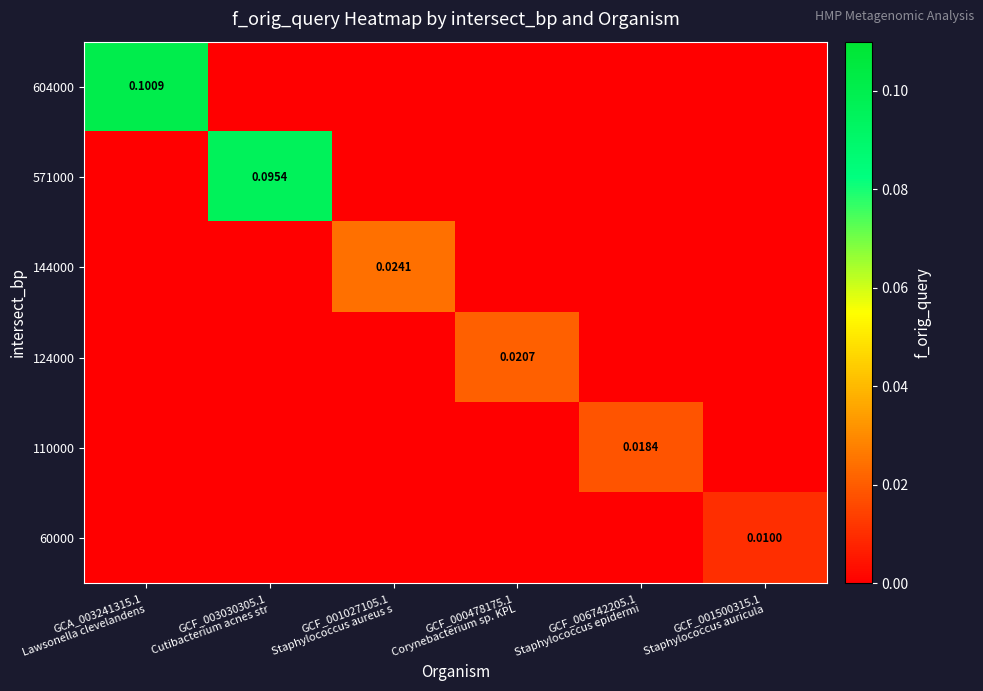

Which series has the largest total across all categories?

604000